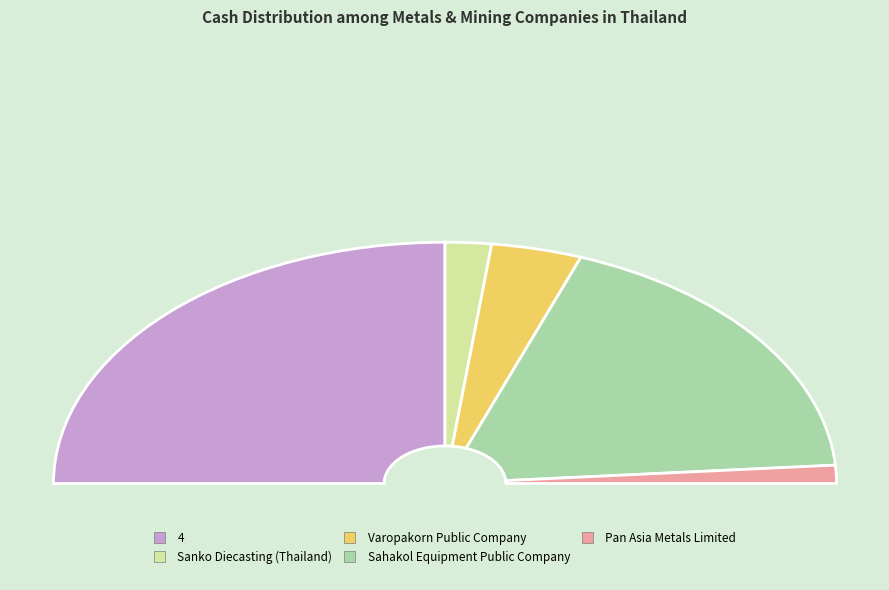

Which slice is the smallest?

Pan Asia Metals Limited